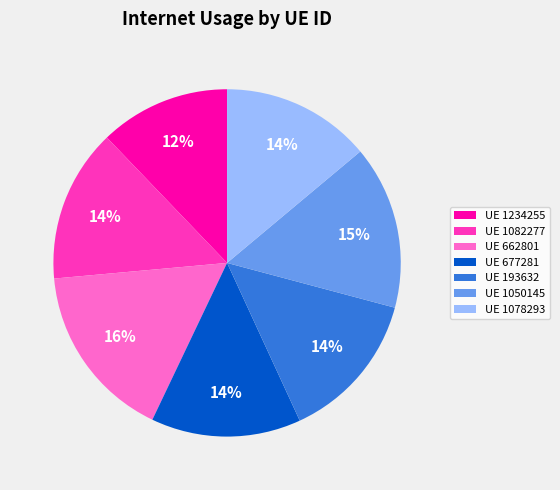

What is the ratio of the value at UE 1234255 to the value at UE 677281?

0.9